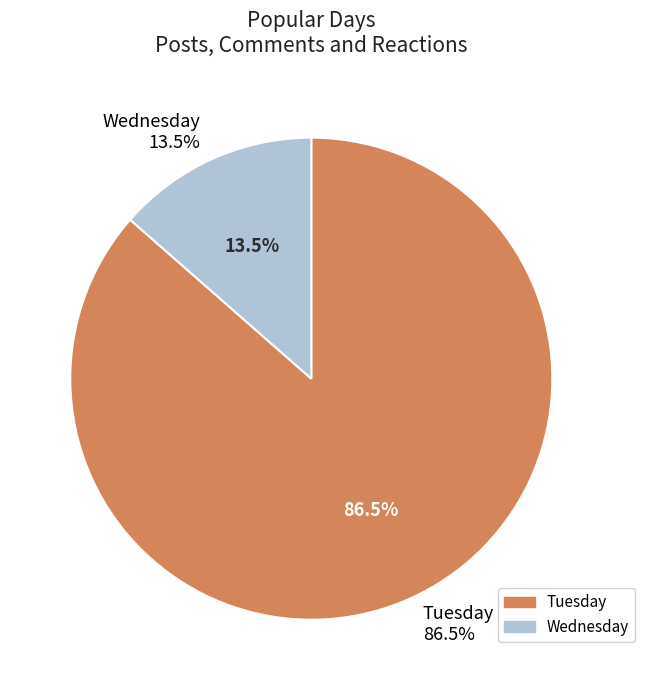

True or false: Tuesday accounts for 86% of the total.

True